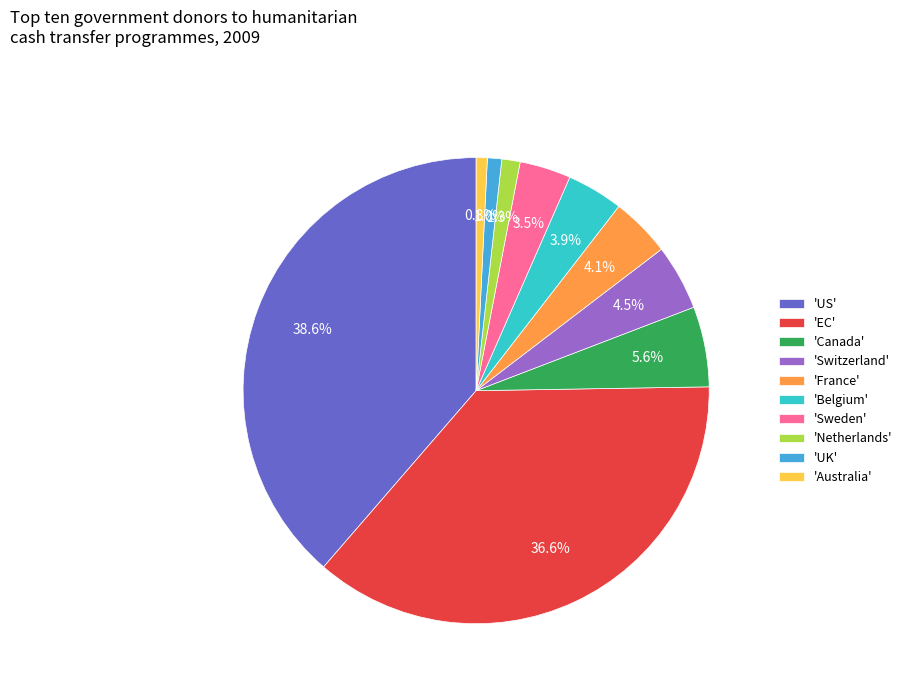

Does 'Sweden' represent more than half of the total?

No